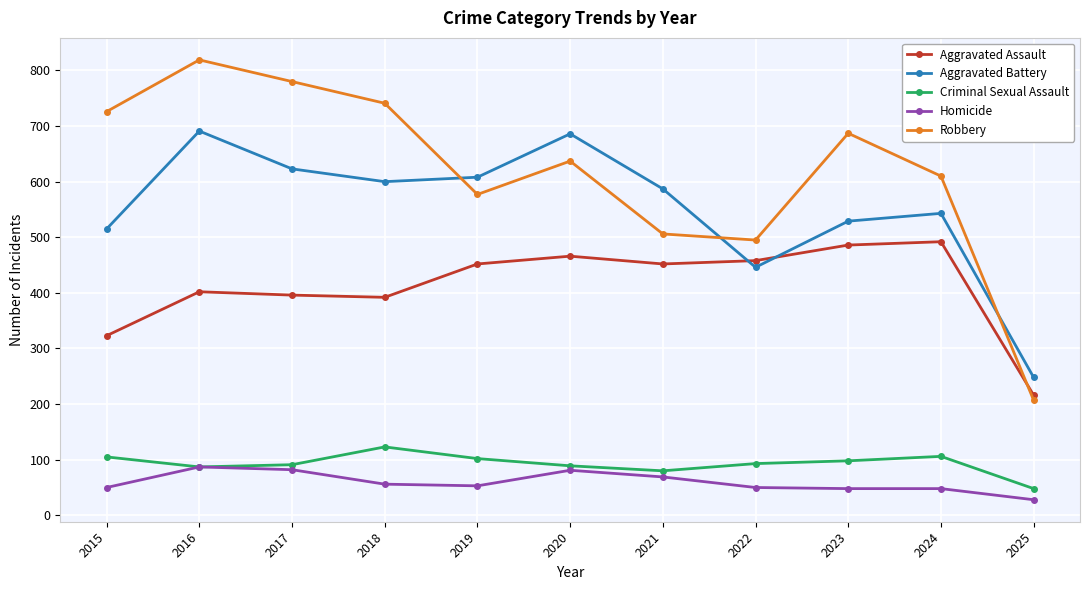

True or false: Homicide has a value of 69 at 2021.

True